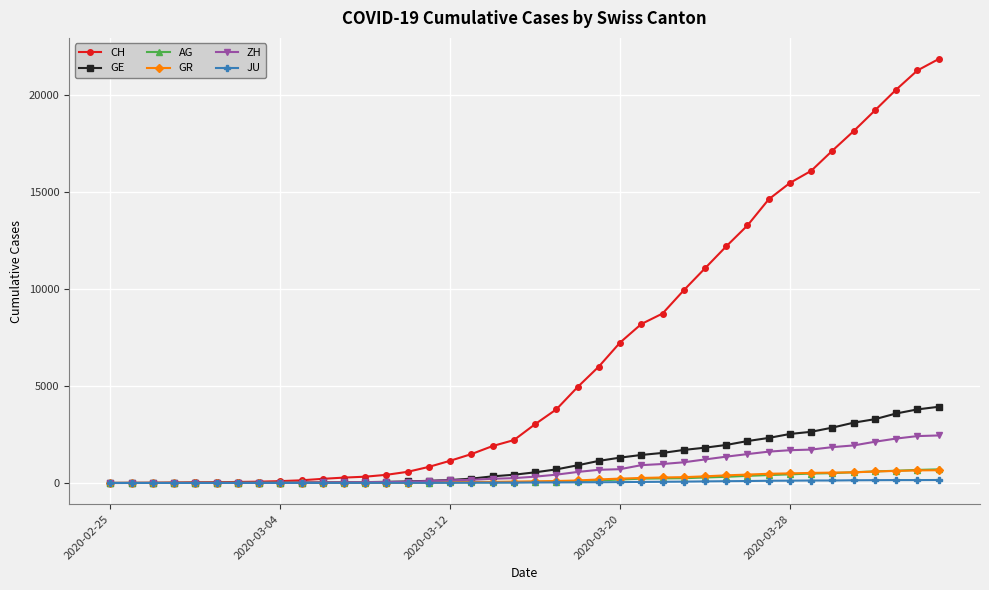

What is the value of the JU point at the 20th from the left?

19